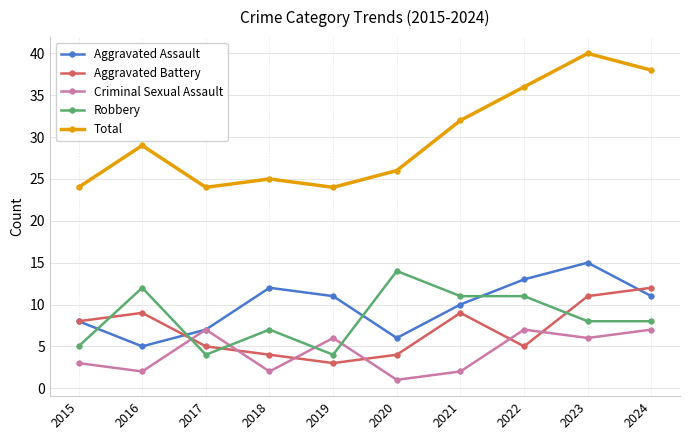

At which label does Aggravated Battery reach its peak?

2024